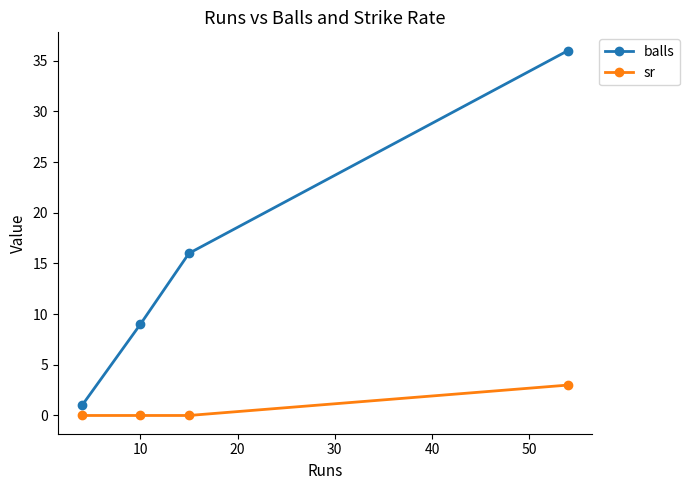

Is this an area chart (filled region under the line)?

No